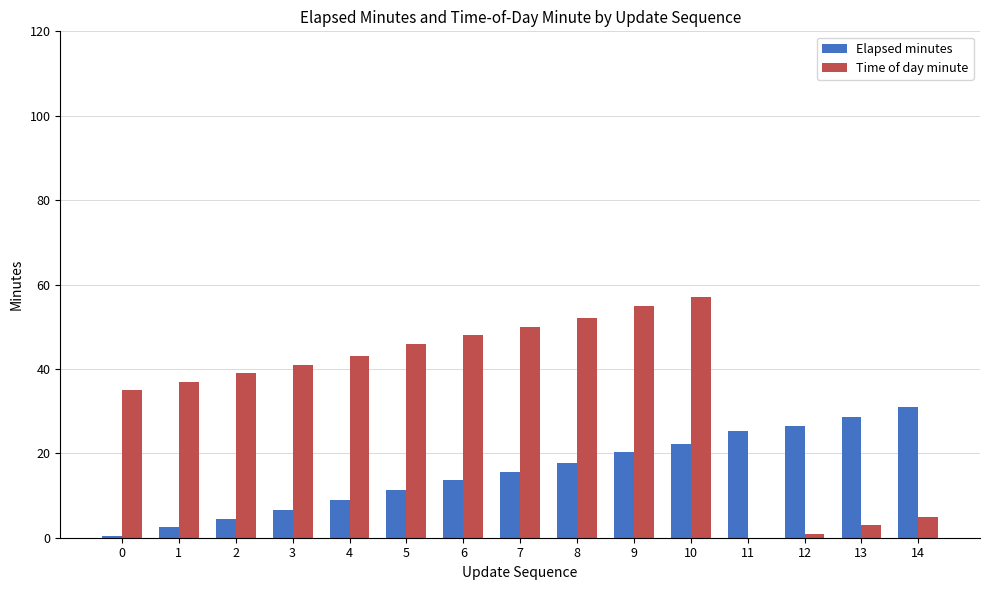

What is the sum of the Time of day minute values at 7 and 13?

53.0